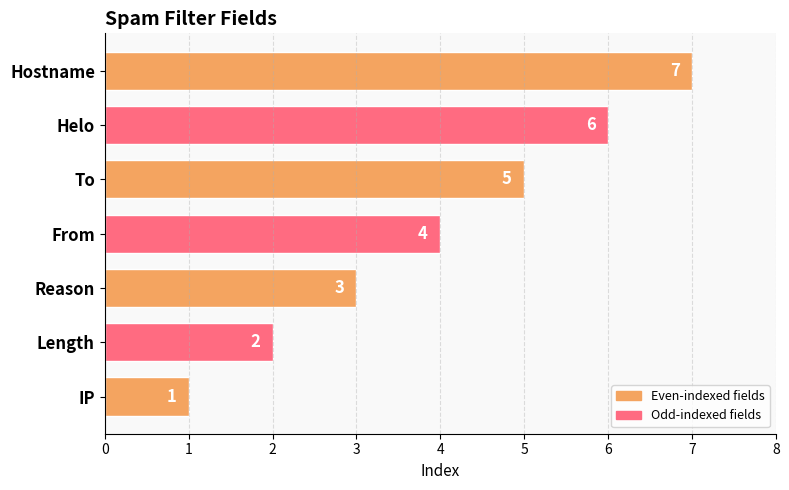

Which category has the highest value across all series?

Hostname